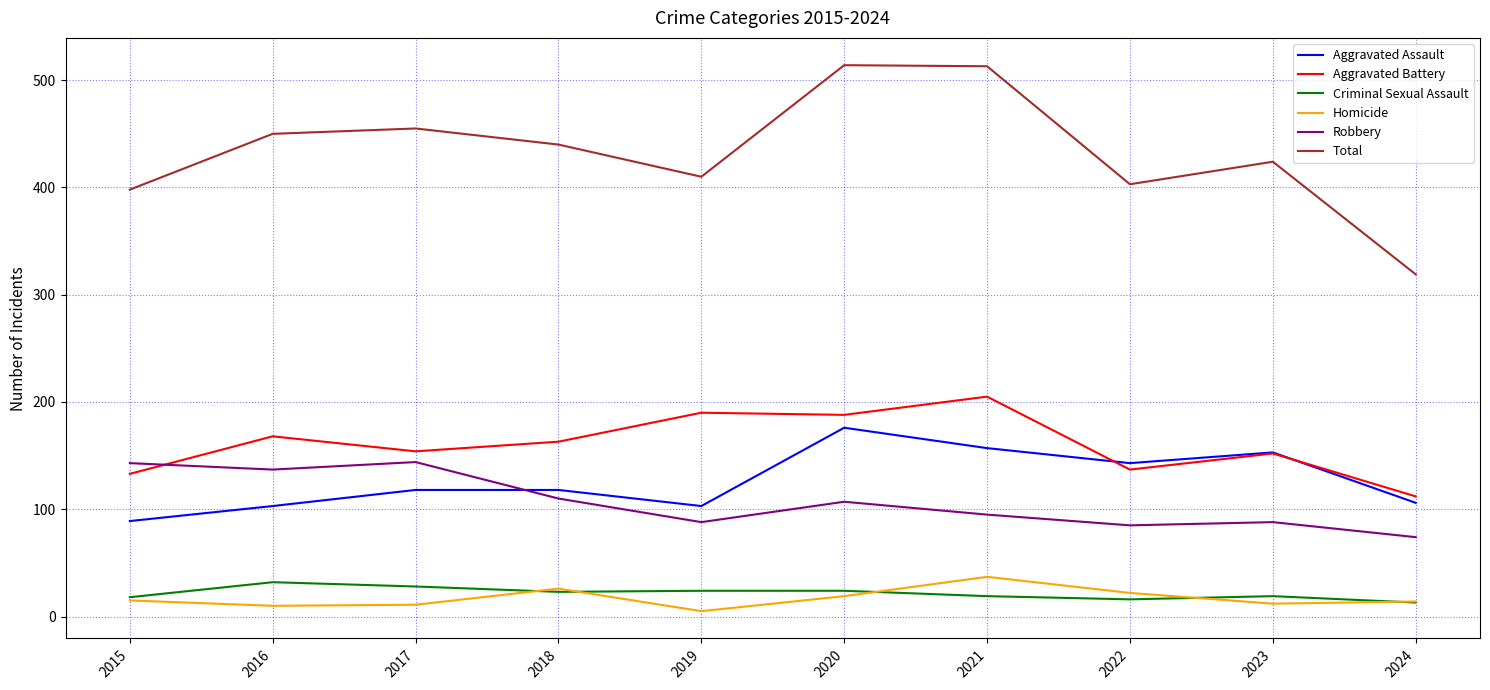

True or false: Total has a value of 226 at 2017.

False